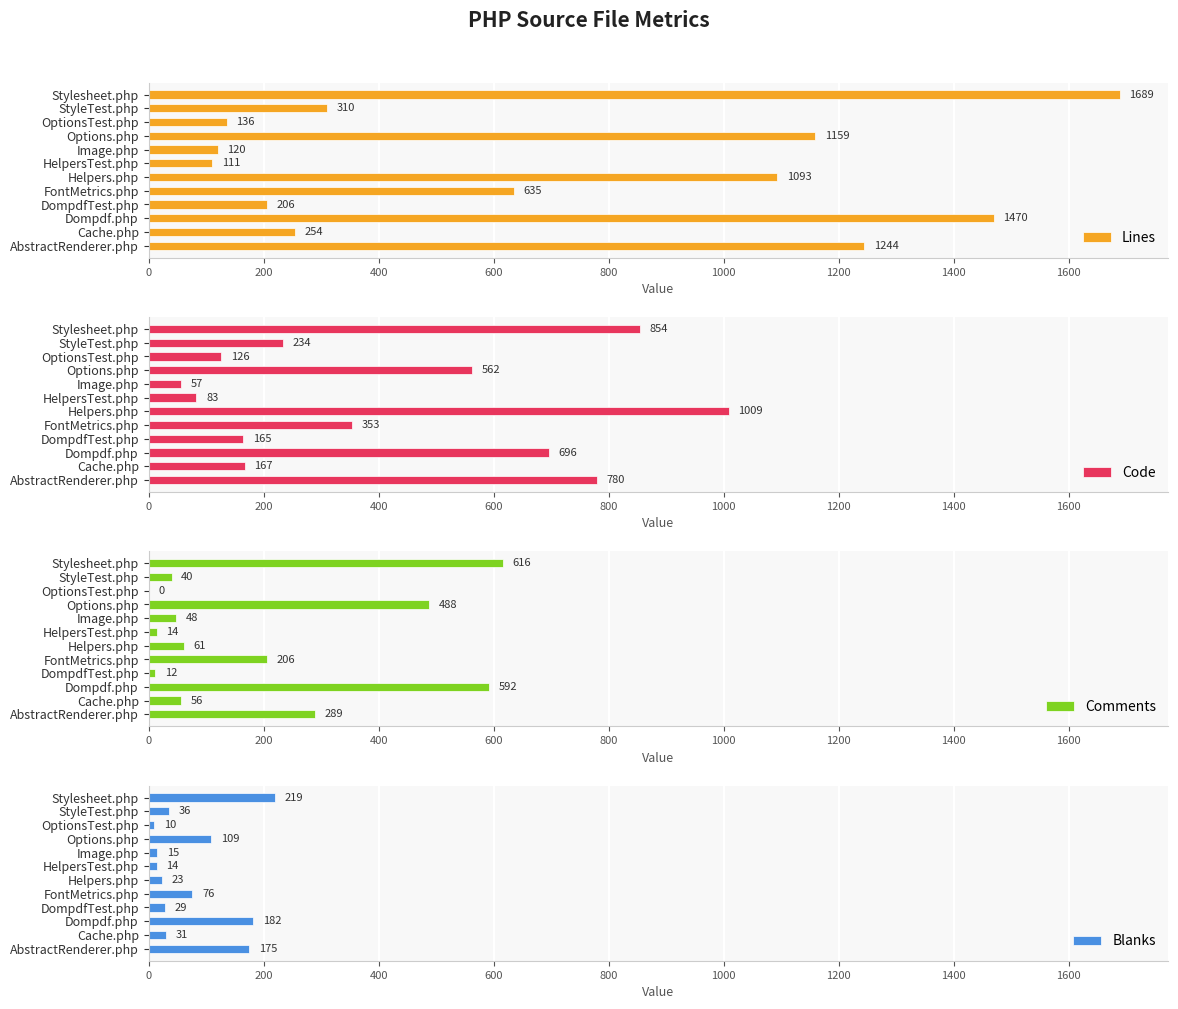

Rank the categories by Lines value from lowest to highest.

HelpersTest.php, Image.php, OptionsTest.php, DompdfTest.php, Cache.php, StyleTest.php, FontMetrics.php, Helpers.php, Options.php, AbstractRenderer.php, Dompdf.php, Stylesheet.php